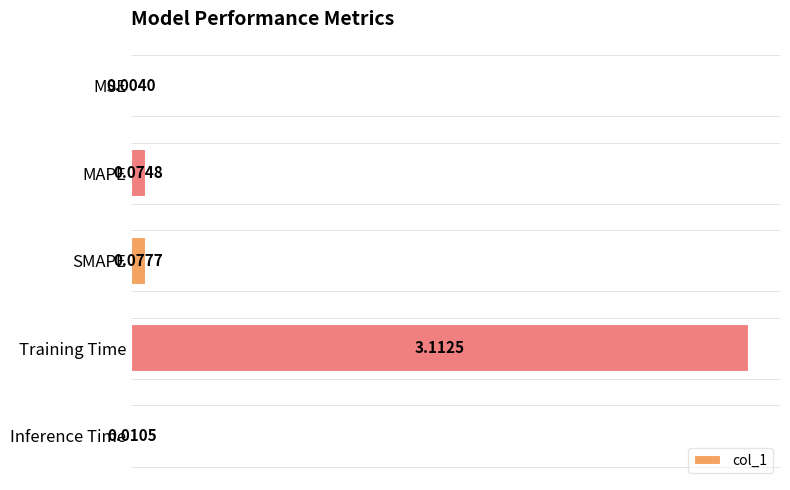

What is the change in value from MAPE to Training Time?

+3.0